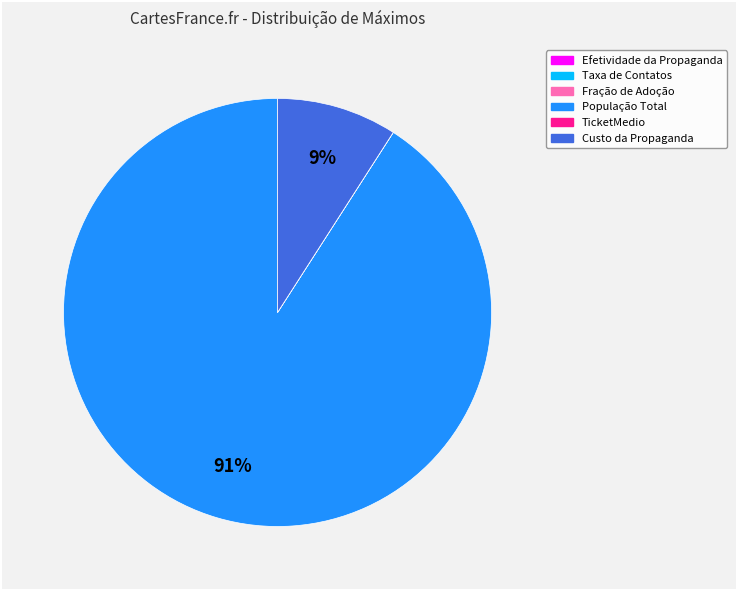

To the nearest percent, what is the average slice percentage?

17%